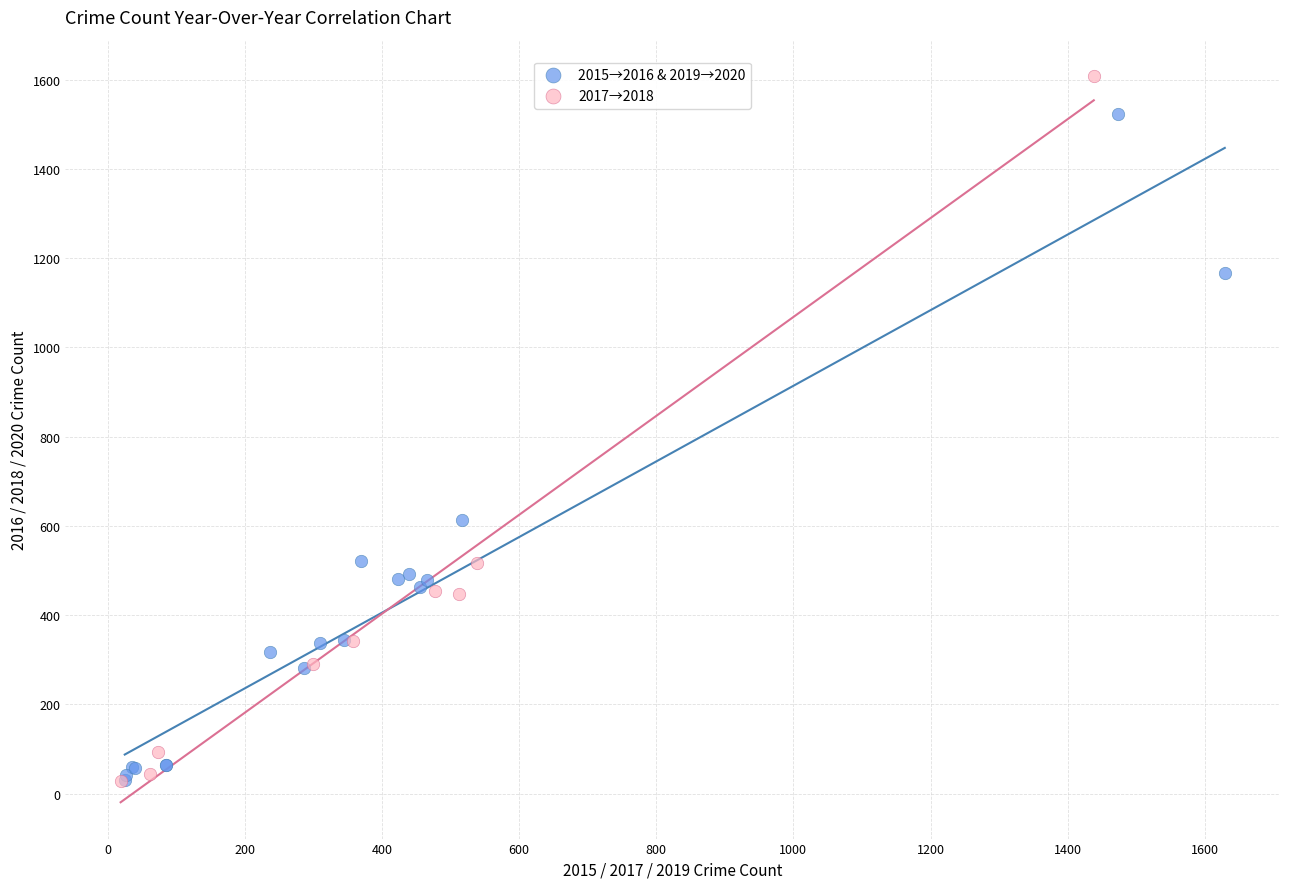

Which series has the largest Y range (max minus min)?

2017→2018